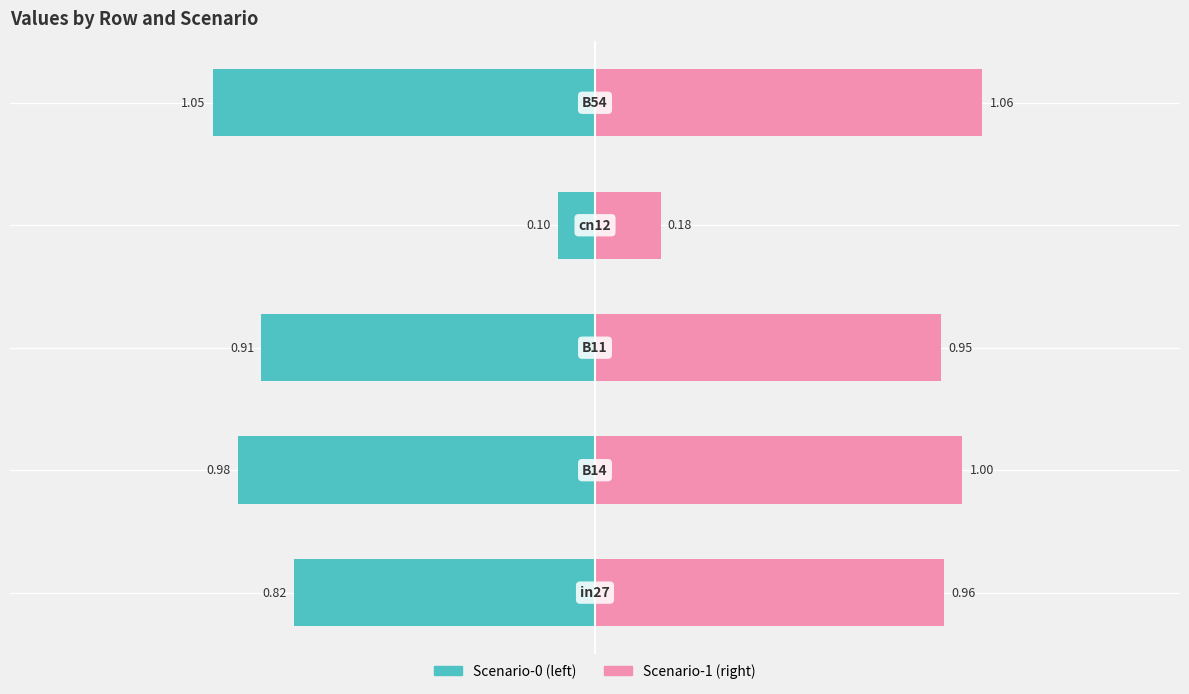

What is the value of the Scenario-1 (right) bar at the 1st from the left?

1.0